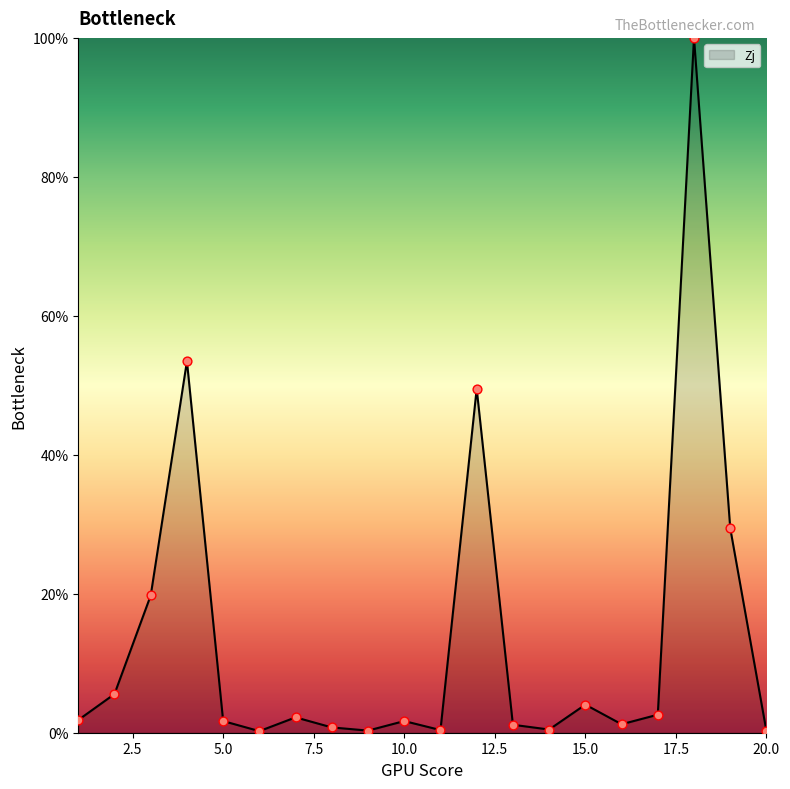

What is the difference between the maximum and minimum values?

99.8